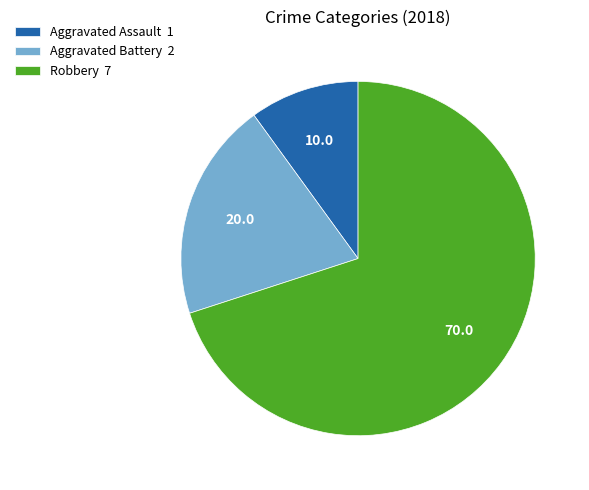

Rank the categories by value from lowest to highest.

Aggravated Assault, Aggravated Battery, Robbery